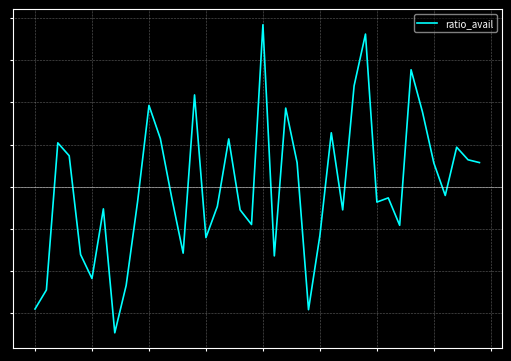

How many interior local valleys (lower than both neighbors) does the data have?

11